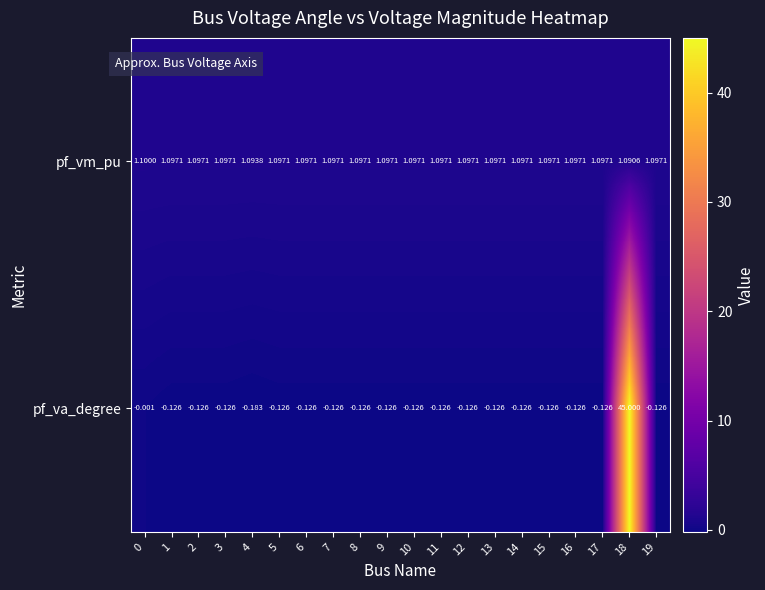

Which series has the largest range (max minus min)?

pf_va_degree